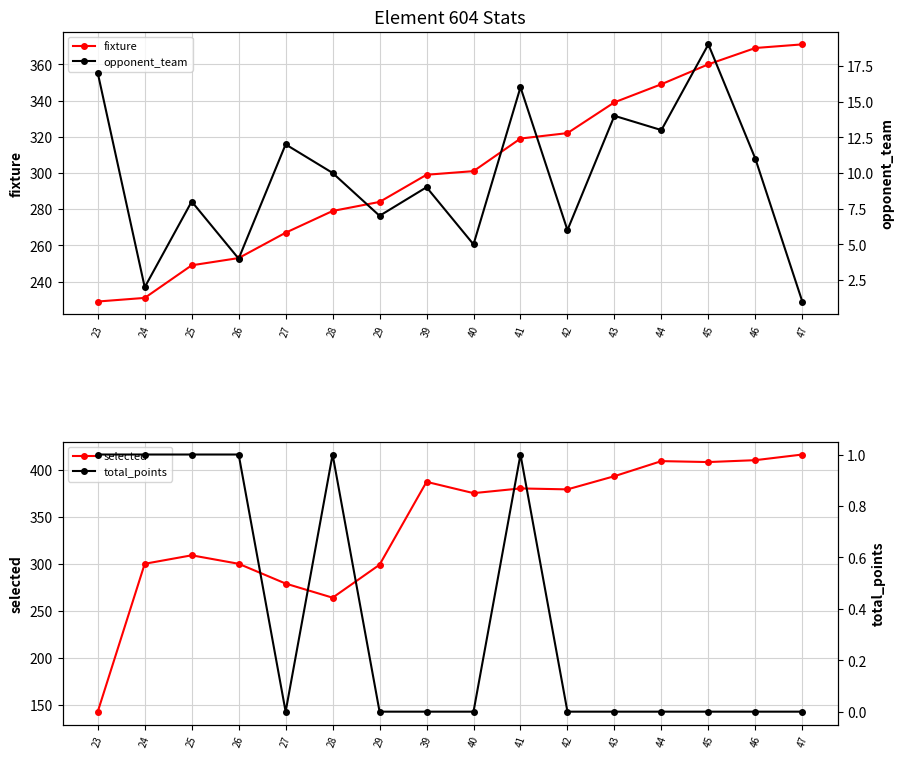

How many intersections are there between selected and fixture?

3